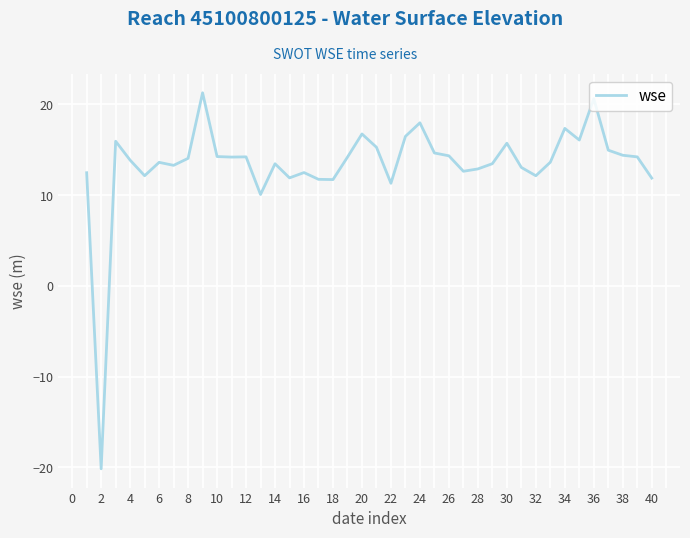

What is the difference between the maximum and minimum values?

41.4